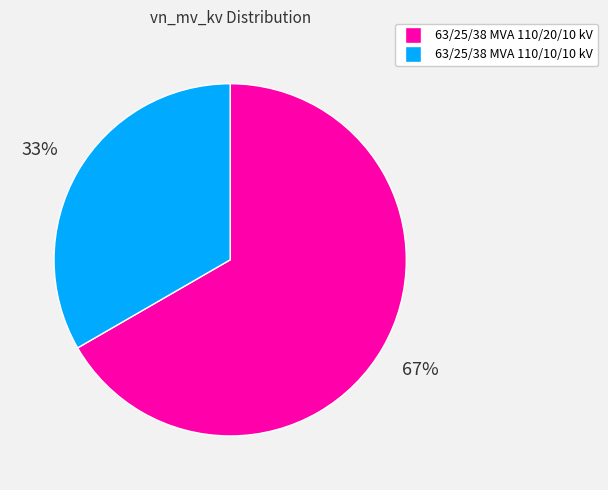

To the nearest percent, what is the average slice percentage?

50%